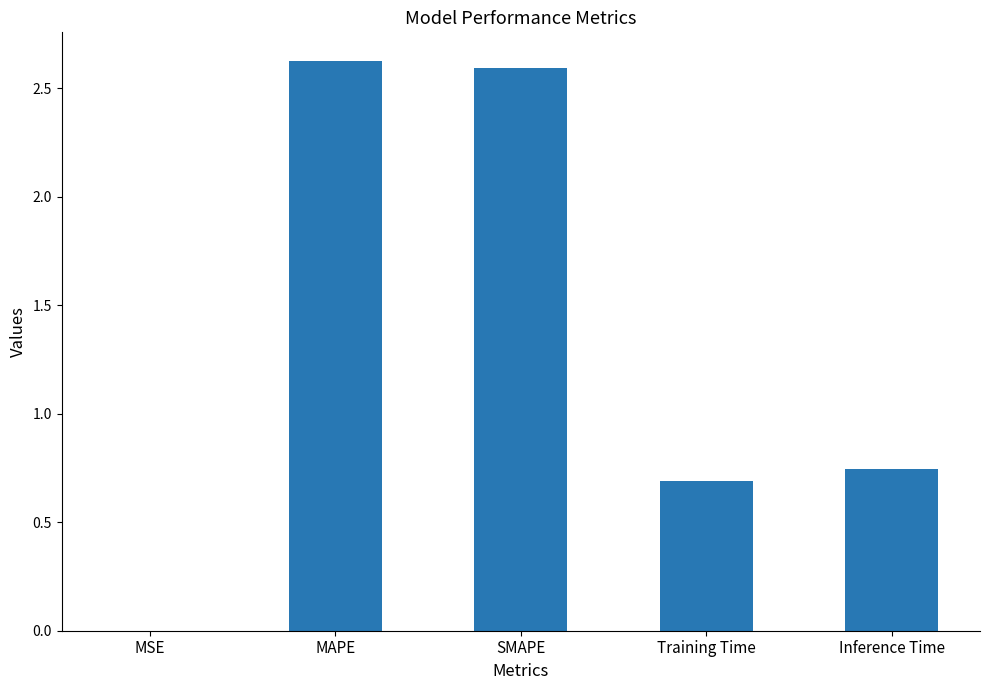

What is the greatest value displayed?

2.6